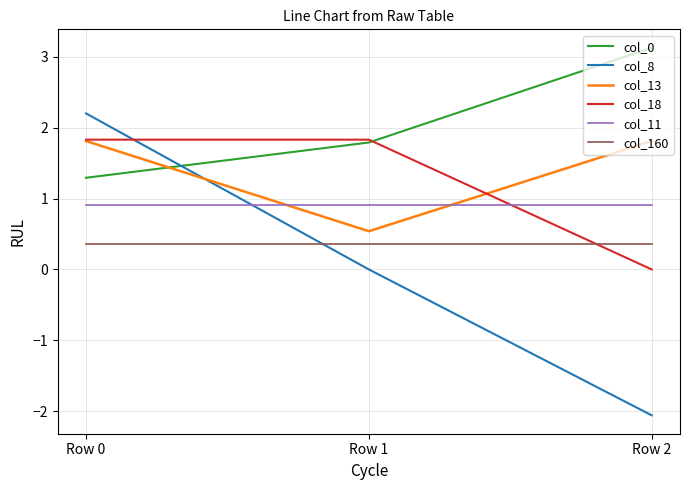

What is the lowest value of the col_160 series?

0.4